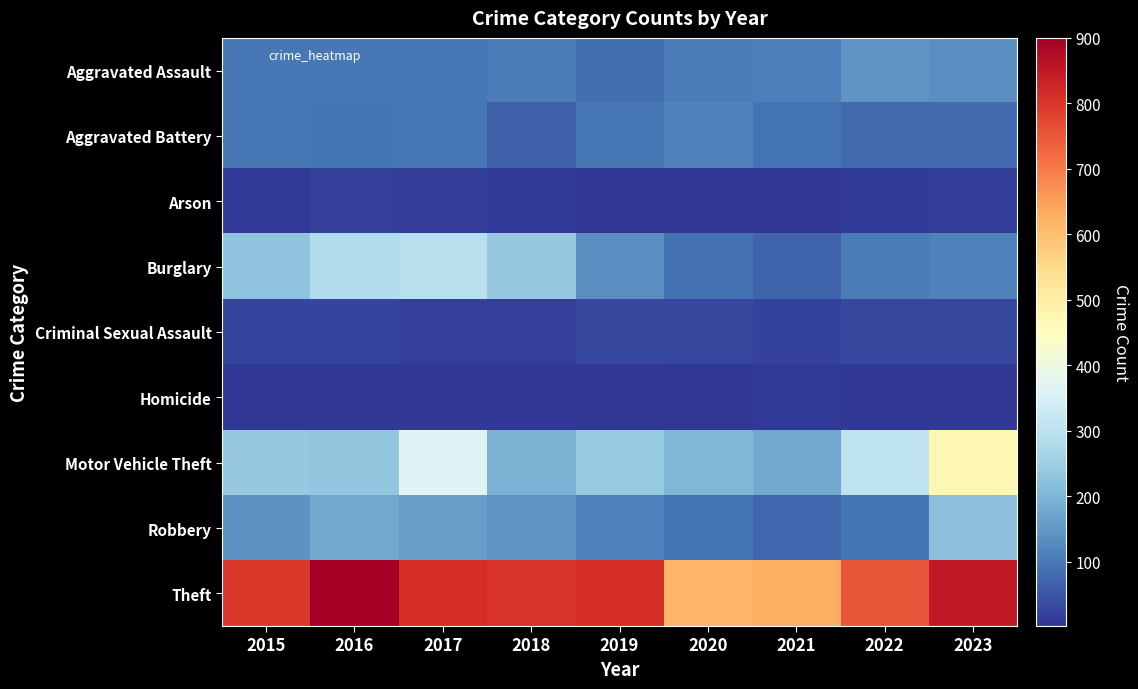

Count the Homicide values in the range 6 to 9.

6